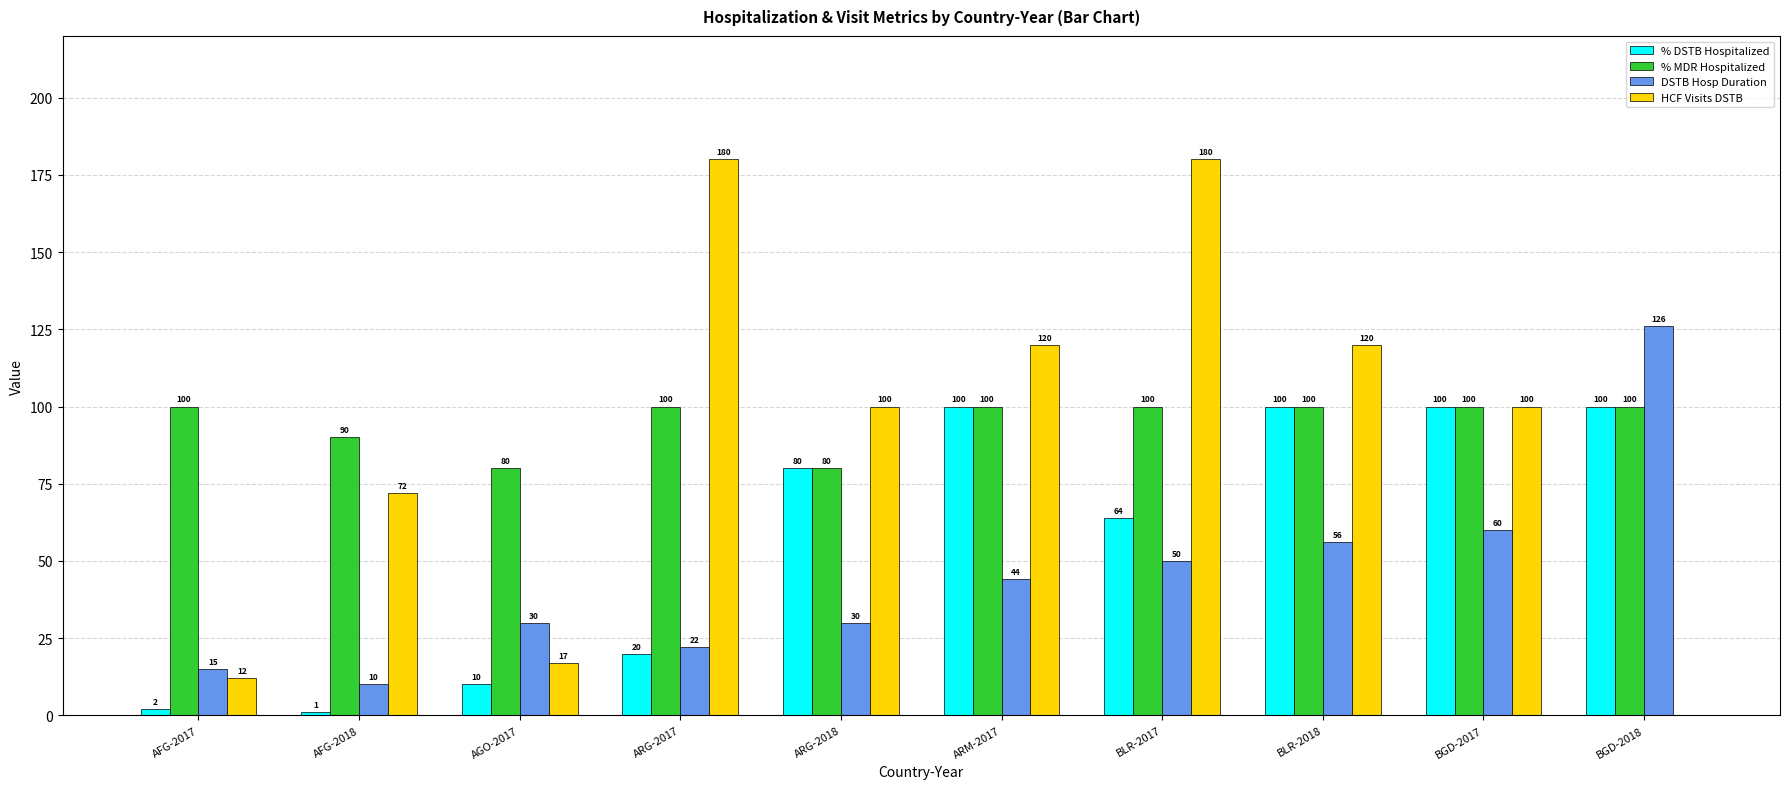

What is the total value across all series at BLR-2018?

376